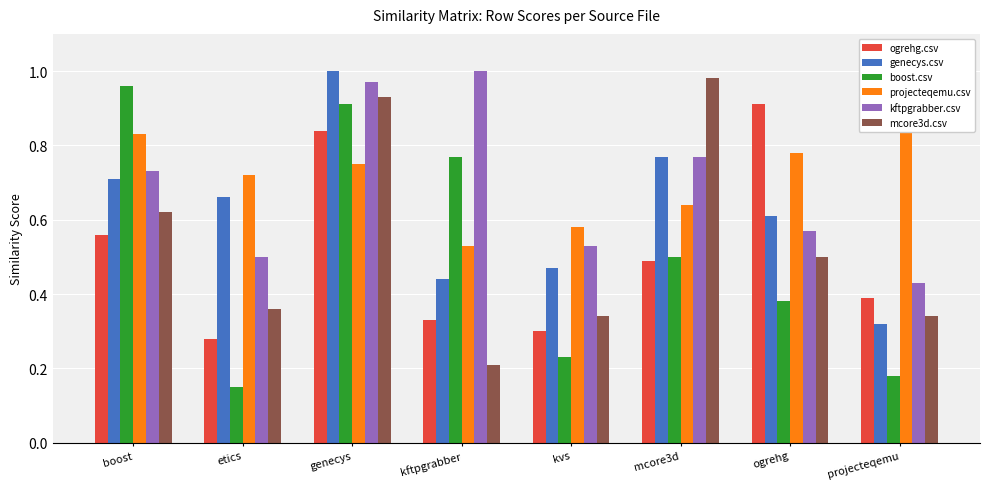

What is the approximate value of boost.csv at kvs?

0.2